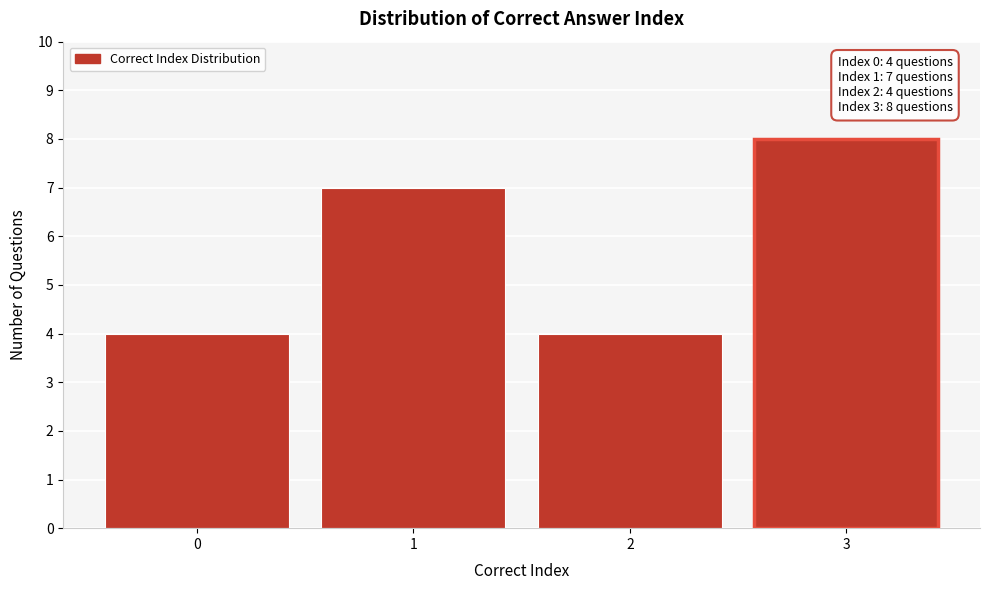

Reading left to right, transcribe all the data shown in this chart.

4	7	4	8